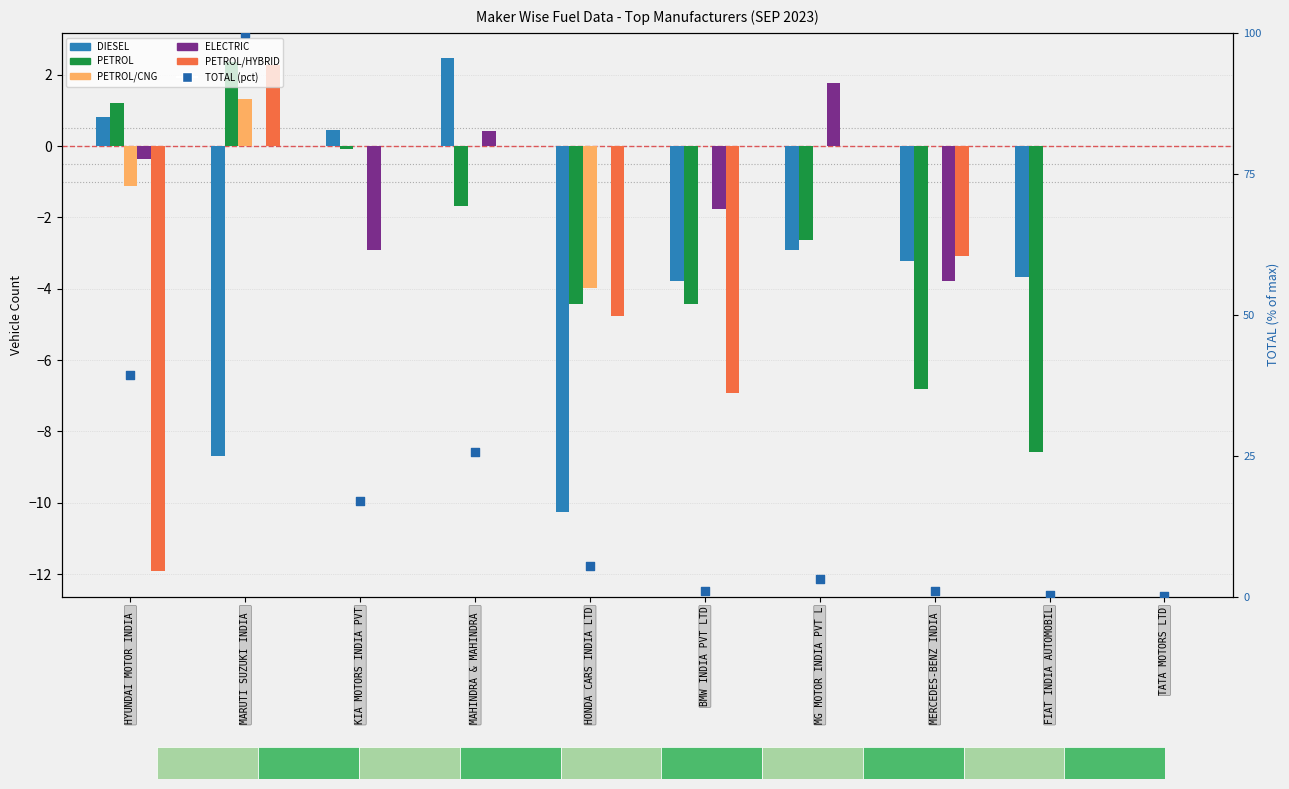

At which category is the sum across all series the highest?

MARUTI SUZUKI INDIA 